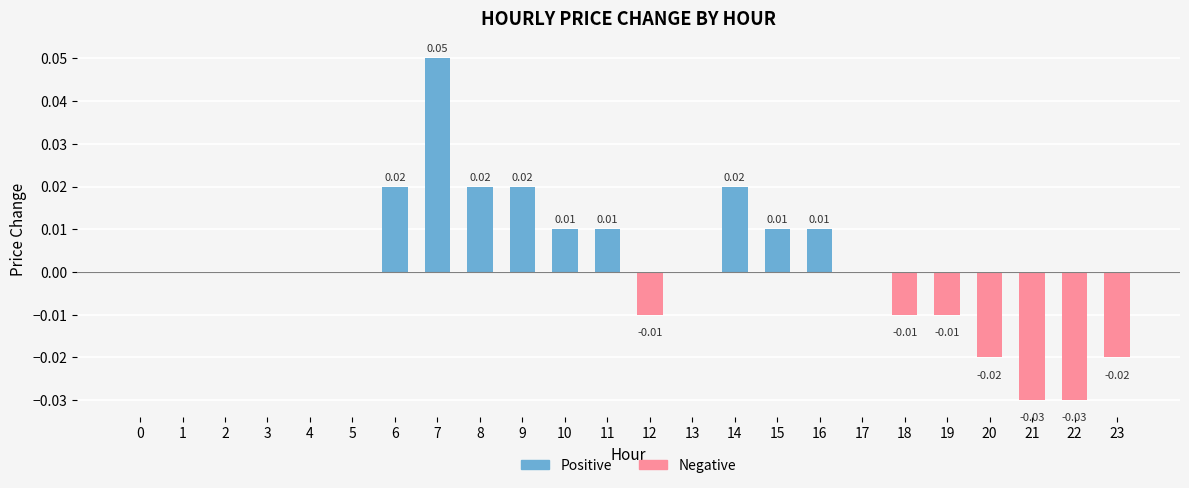

How many values in the Negative series are below 0?

7